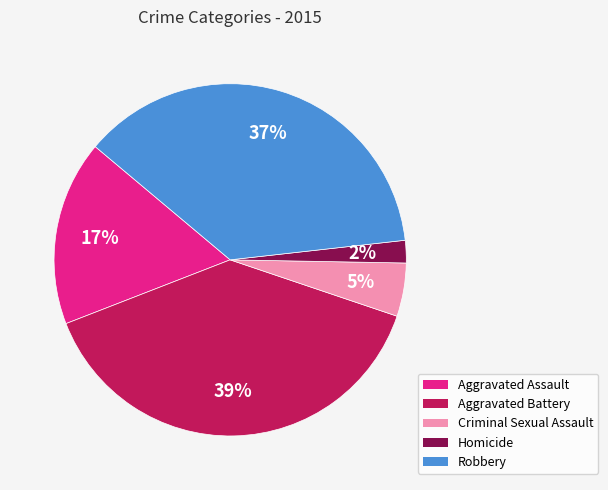

Count the number of slices in the pie.

5